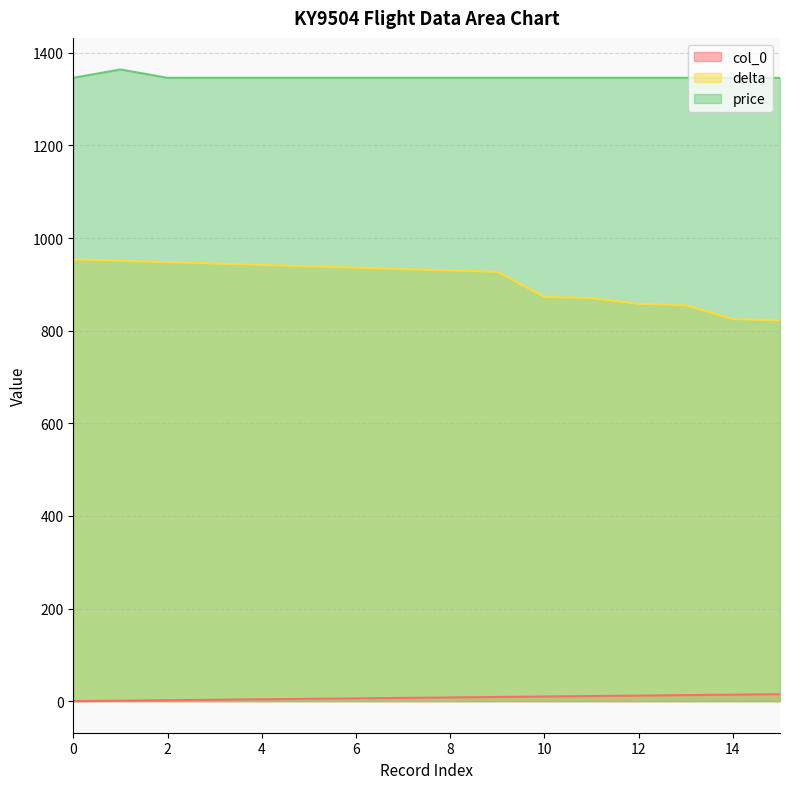

Reading left to right, extract all data points from this chart.

col_0: 0=0	1=1	2=2	3=3	4=4	5=5	6=6	7=7	8=8	9=9	10=10	11=11	12=12	13=13	14=14	15=15
delta: 0=954	1=951	2=948	3=945	4=942	5=939	6=936	7=933	8=930	9=927	10=873	11=870	12=858	13=855	14=825	15=822
price: 0=1346	1=1364	2=1346	3=1346	4=1346	5=1346	6=1346	7=1346	8=1346	9=1346	10=1346	11=1346	12=1346	13=1346	14=1346	15=1346